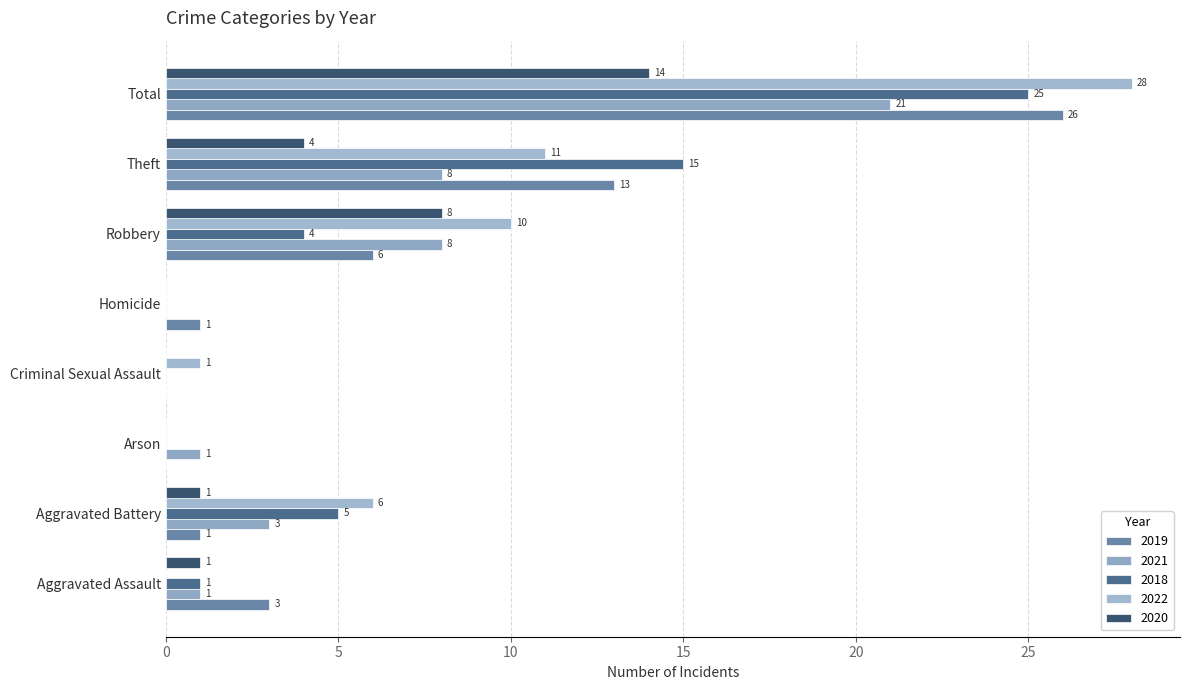

At which label does 2020 reach its minimum?

Arson